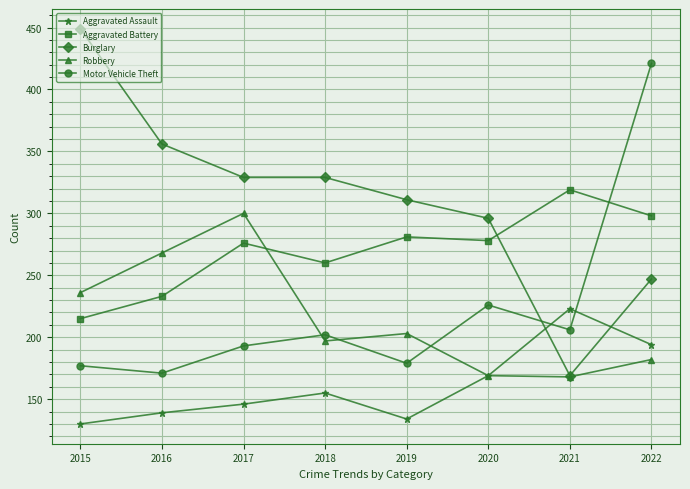

Read the Aggravated Assault value at 2019.

134